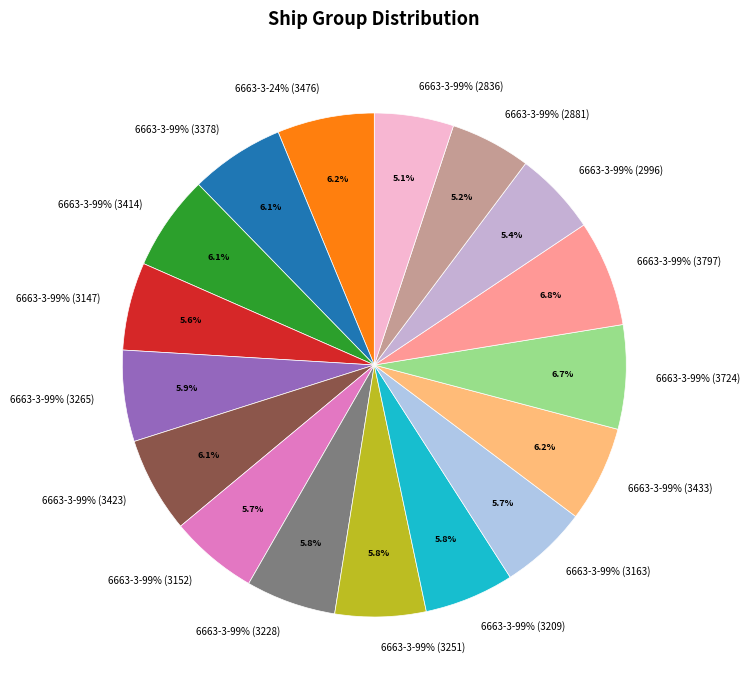

Does 6663-3-99% (3265) account for over 50% of the chart?

No